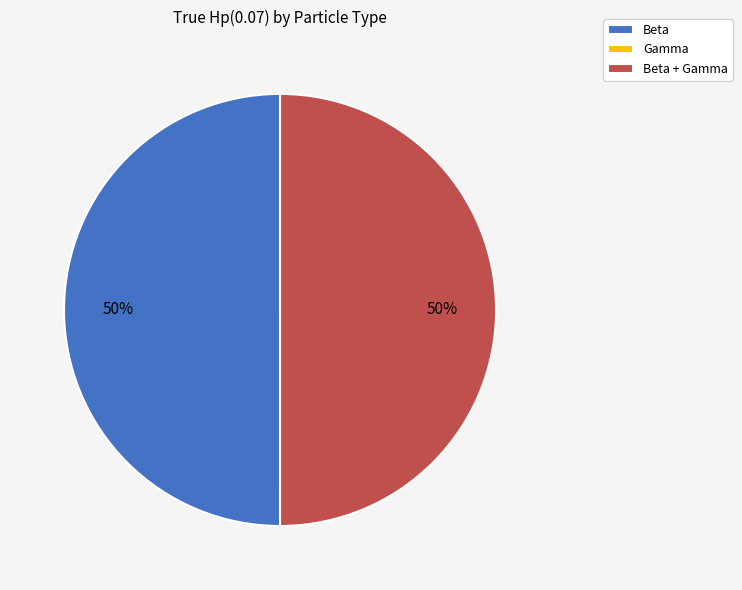

To the nearest percent, what portion does Beta represent?

50%